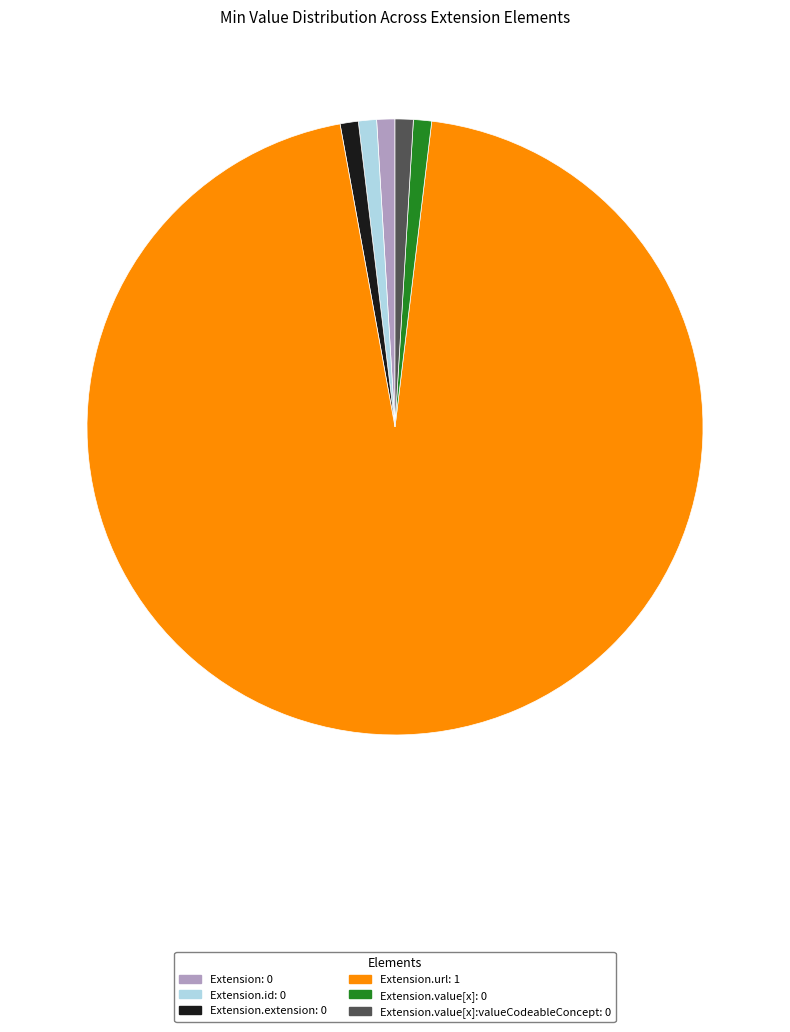

Is there any slice that represents more than half of the pie?

Yes